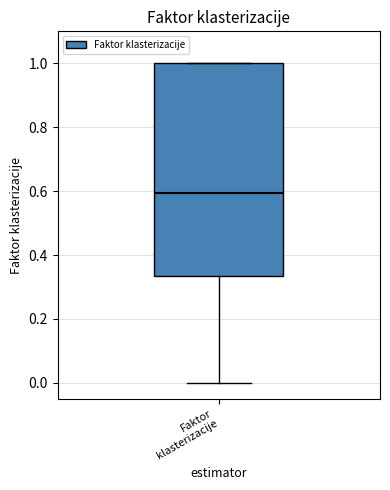

Read this box plot against the y-axis: the position of the median line, the range covered by the box, and the ends of both whiskers. The values are not printed on the chart, so give them approximately, as read against the axis.

median 0.60, box 0.34 to 1.00, whiskers 0.00 to 1.00